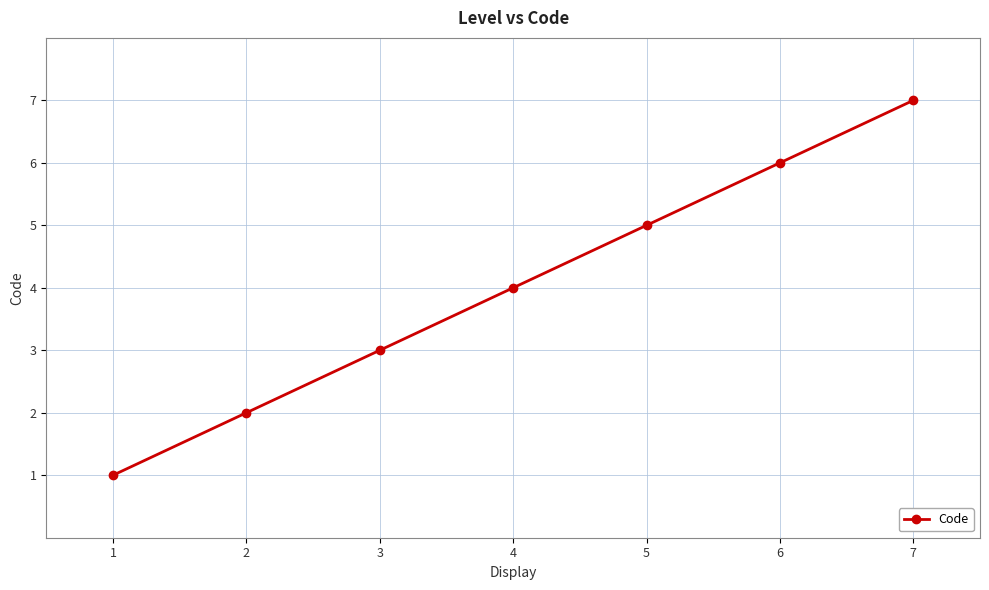

What is the value of the 2nd point from the left?

2